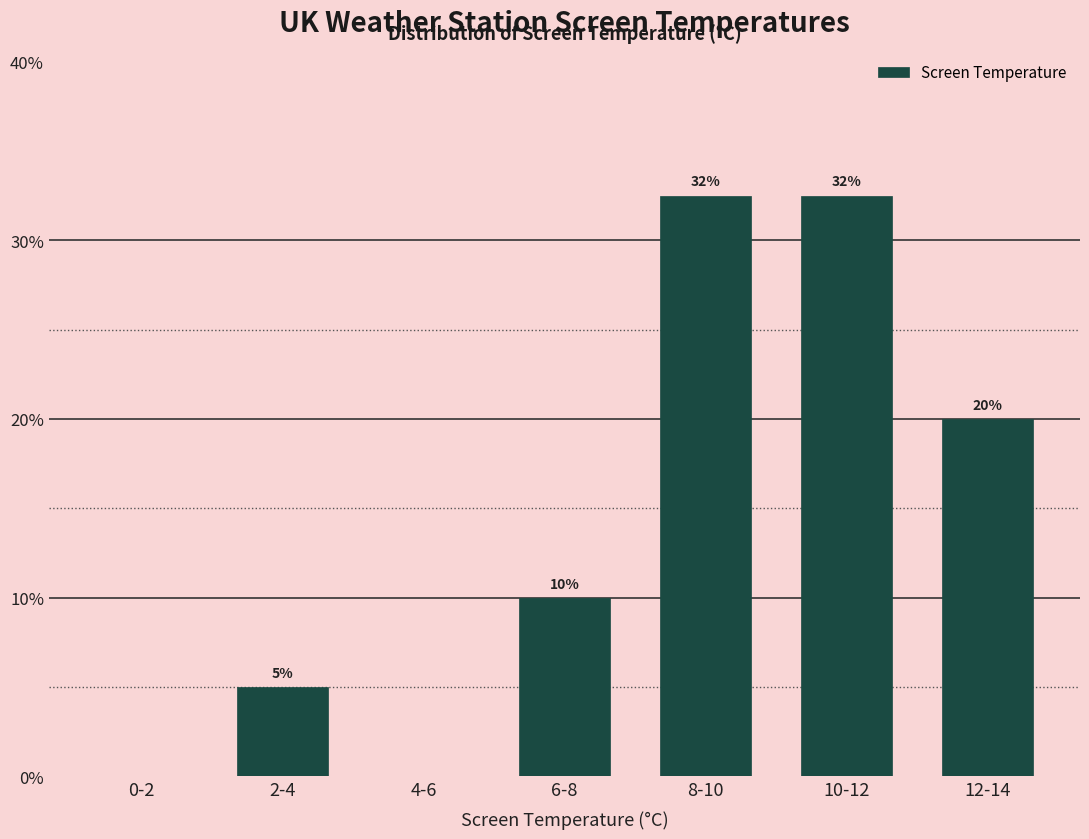

What is the greatest value displayed?

32.5